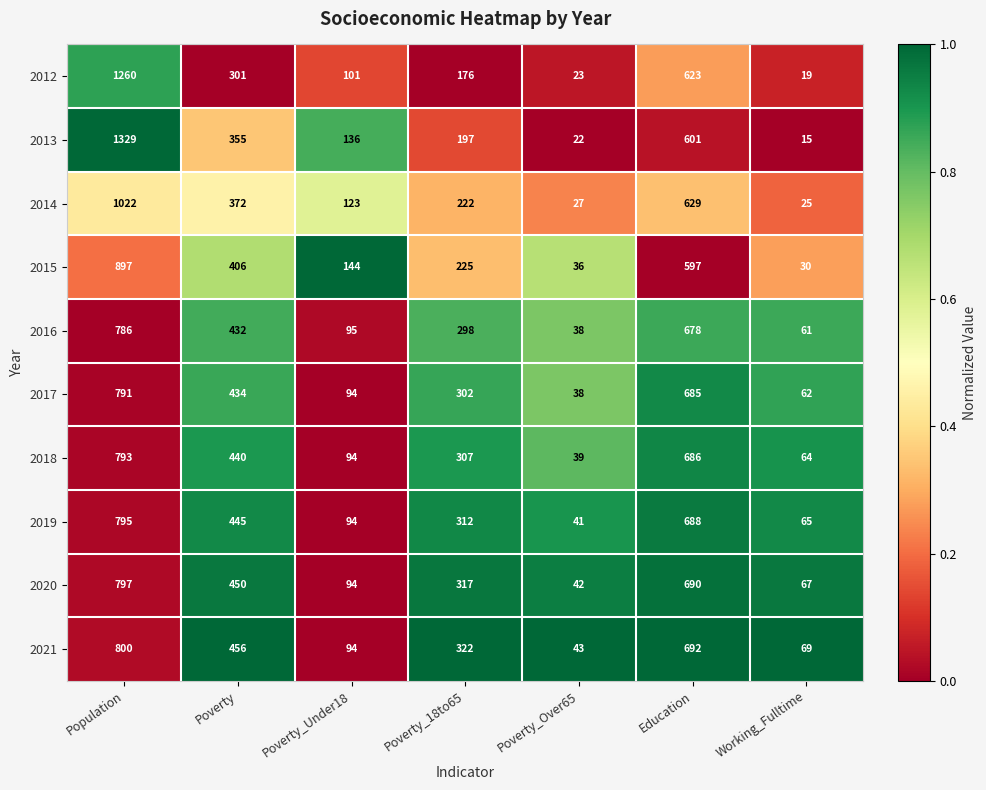

Which series has the largest total across all categories?

2013